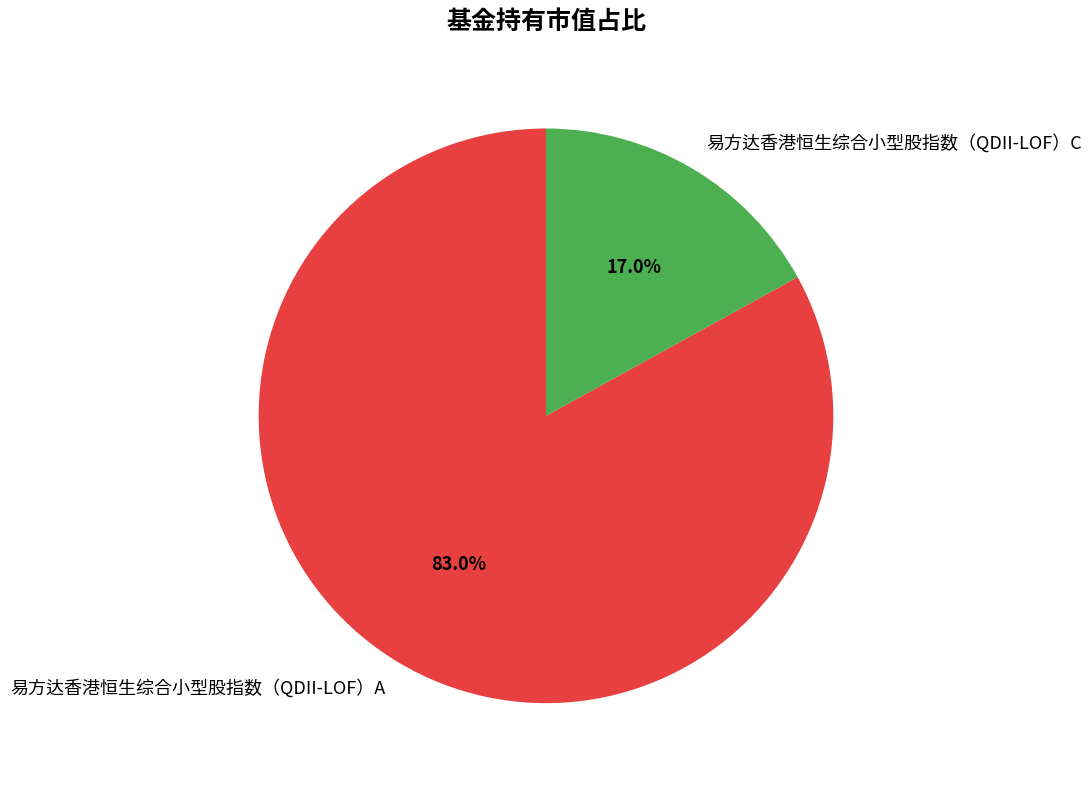

What percentage is the 易方达香港恒生综合小型股指数（QDII-LOF）C slice, to the nearest percent?

17%